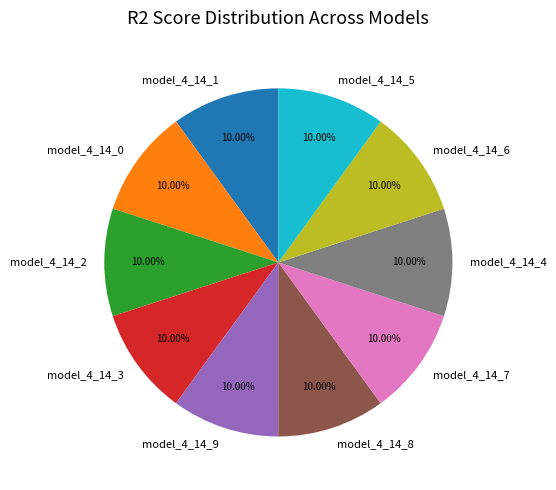

Is the sum of model_4_14_3 and model_4_14_7 greater than half?

No